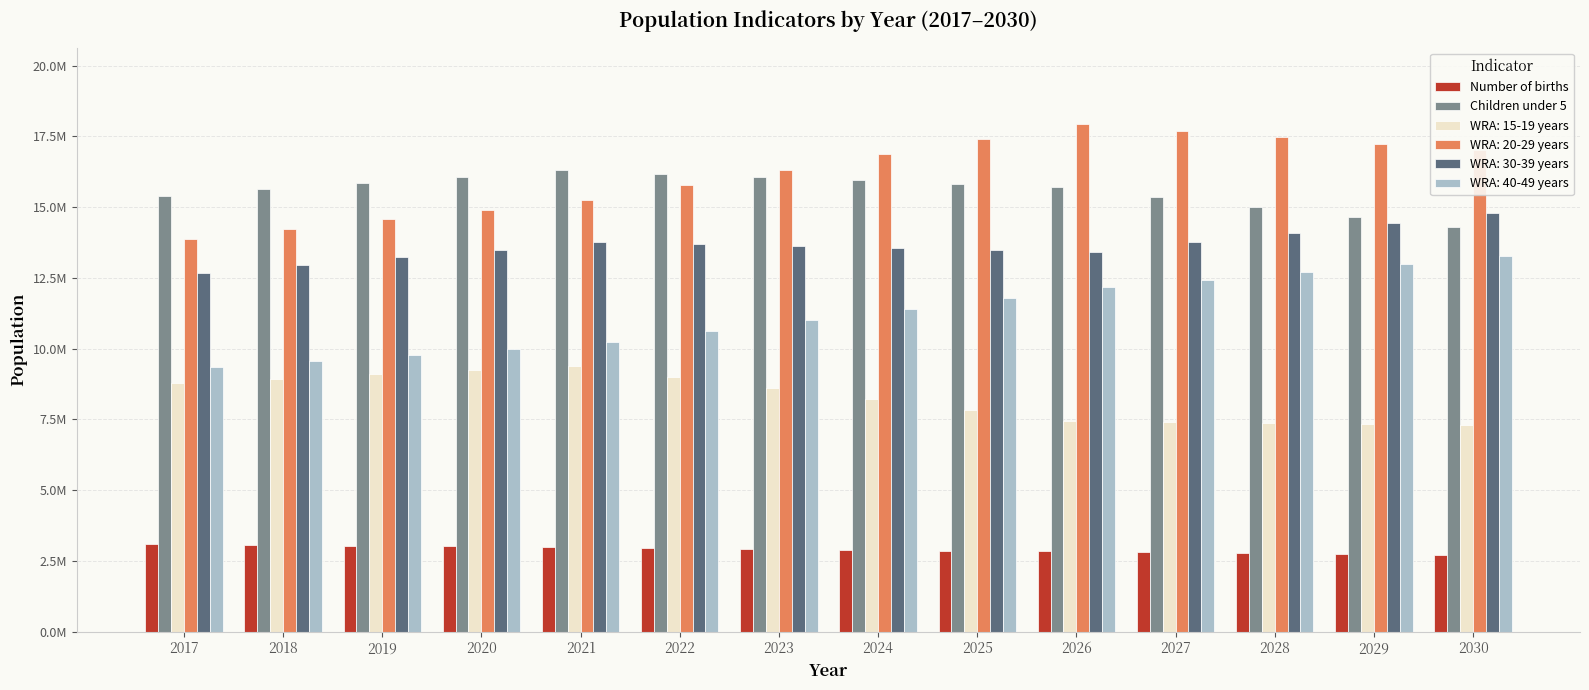

Does the chart contain stacked bars?

No